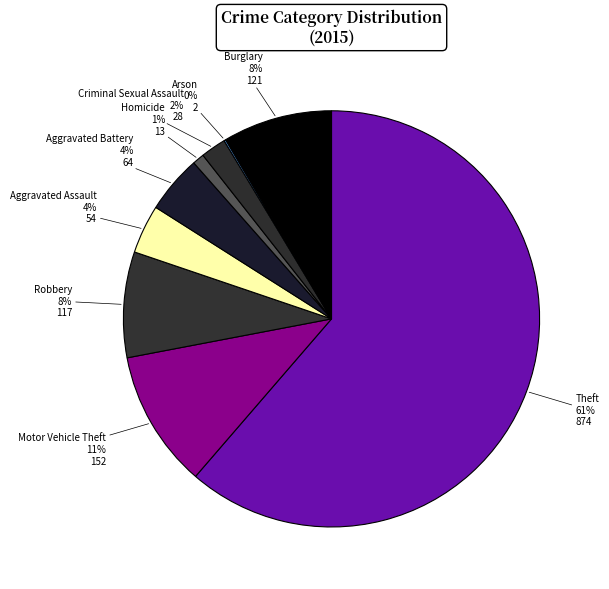

Which slice represents more than half of the pie?

Theft